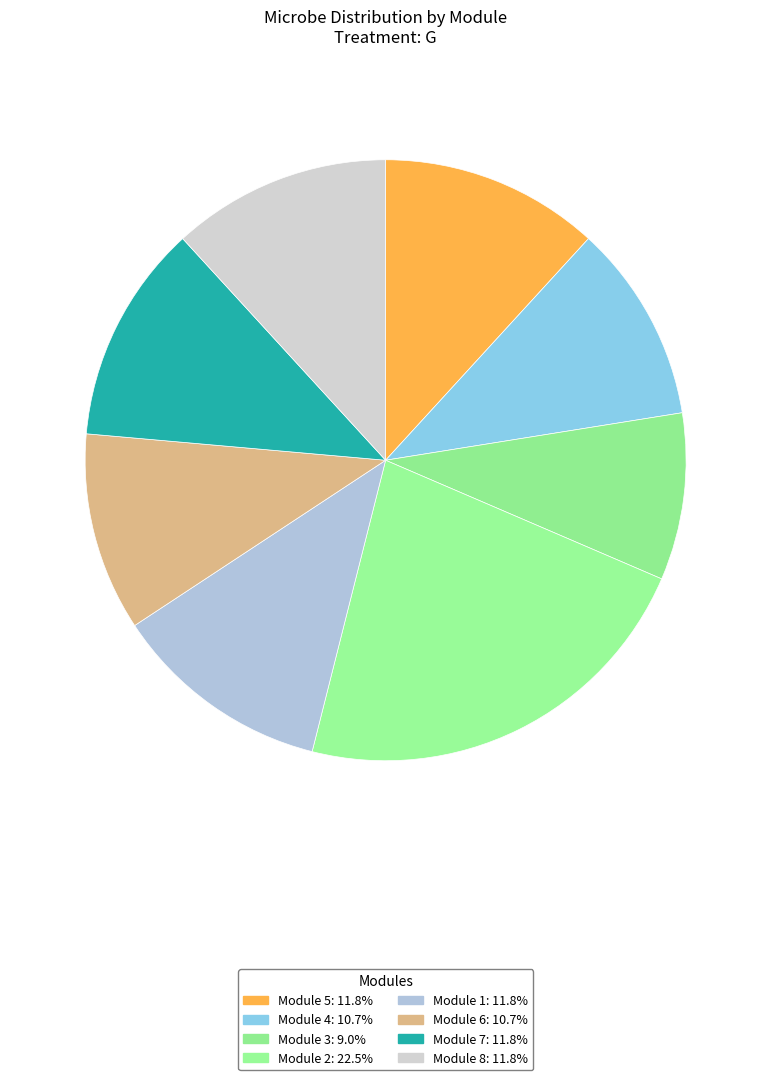

Which category has the smallest portion of the pie?

3